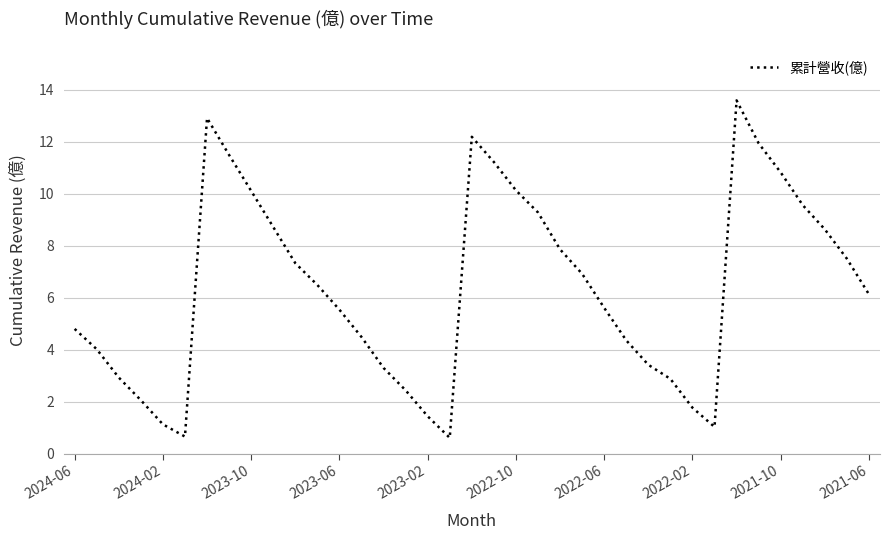

What is the minimum value shown in the chart?

0.6